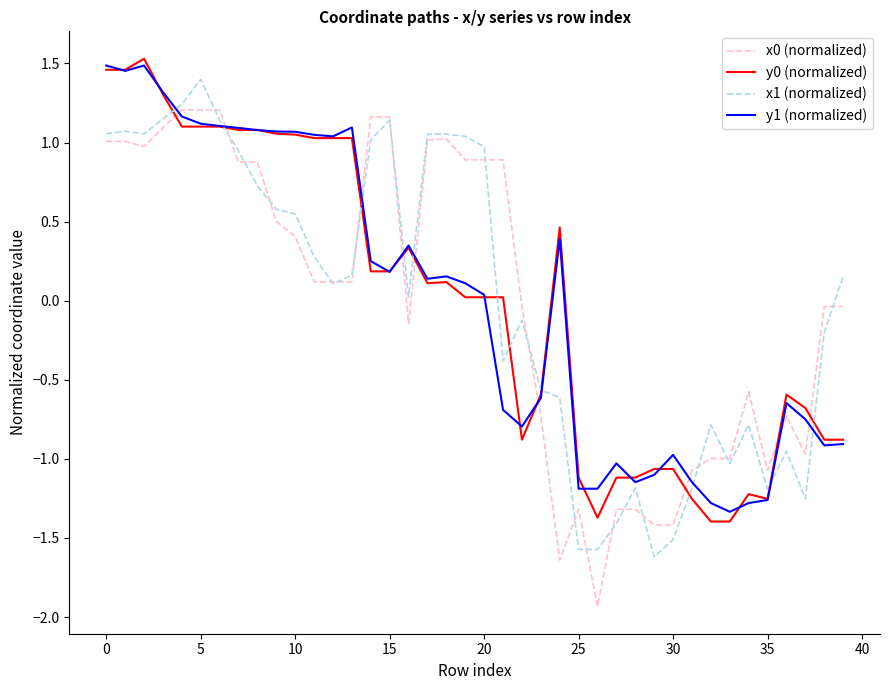

What is the minimum value shown in the chart?

-1.9